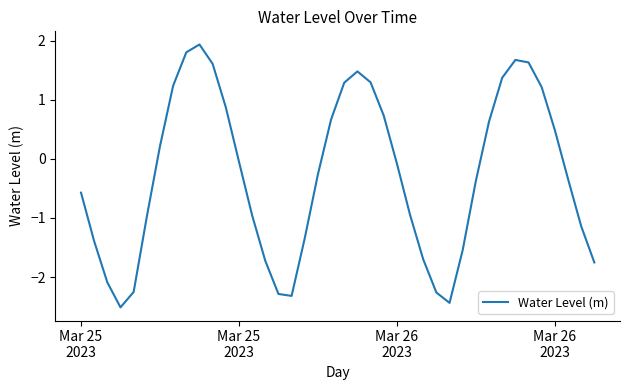

What is the difference between the maximum and minimum values?

4.4